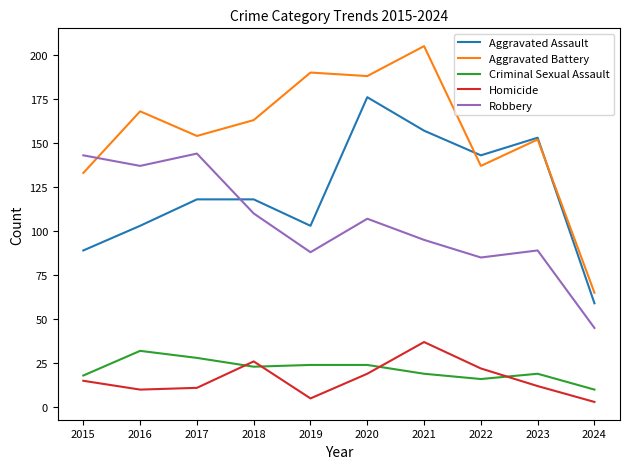

Between 2018 and 2023, which series saw the biggest shift?

Aggravated Assault